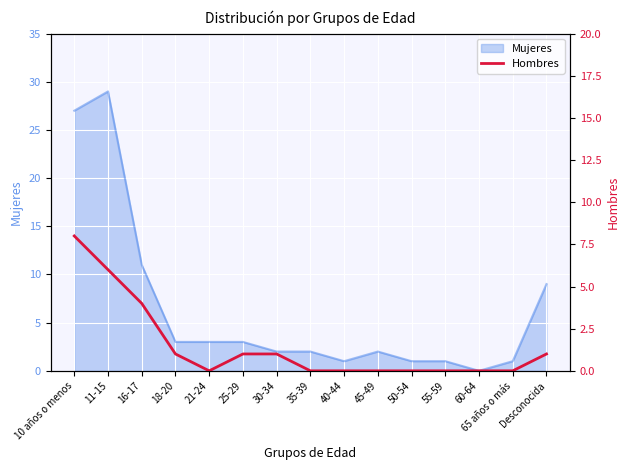

Is it true that the value at 55-59 is -5?

False